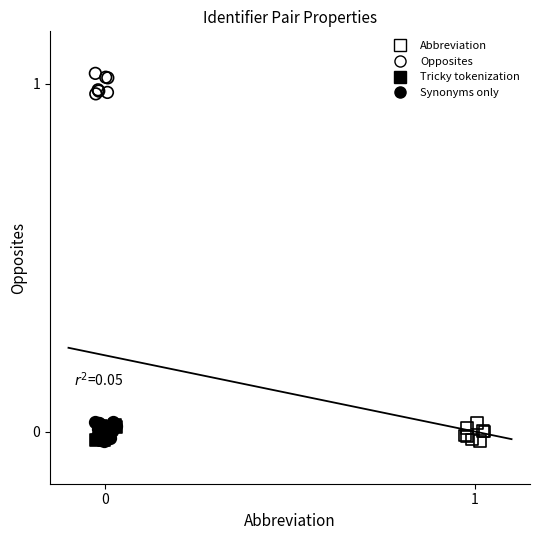

Which series contains the highest Y value?

Opposites